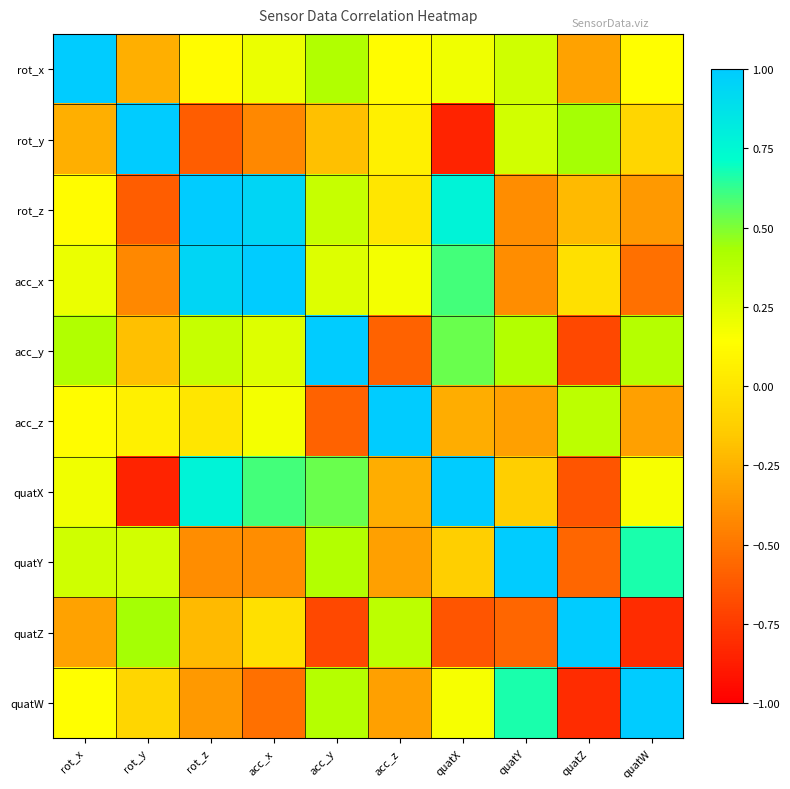

Reading left to right, what are all the values shown in this chart?

rot_x: rot_x=1.0	rot_y=-0.3	rot_z=0.1	acc_x=0.2	acc_y=0.4	acc_z=0.1	quatX=0.2	quatY=0.3	quatZ=-0.3	quatW=0.1
rot_y: rot_x=-0.3	rot_y=1.0	rot_z=-0.6	acc_x=-0.4	acc_y=-0.2	acc_z=0.1	quatX=-0.8	quatY=0.3	quatZ=0.4	quatW=-0.1
rot_z: rot_x=0.1	rot_y=-0.6	rot_z=1.0	acc_x=0.9	acc_y=0.3	acc_z=0.0	quatX=0.8	quatY=-0.4	quatZ=-0.2	quatW=-0.4
acc_x: rot_x=0.2	rot_y=-0.4	rot_z=0.9	acc_x=1.0	acc_y=0.3	acc_z=0.2	quatX=0.6	quatY=-0.4	quatZ=-0.0	quatW=-0.5
acc_y: rot_x=0.4	rot_y=-0.2	rot_z=0.3	acc_x=0.3	acc_y=1.0	acc_z=-0.6	quatX=0.5	quatY=0.4	quatZ=-0.7	quatW=0.4
acc_z: rot_x=0.1	rot_y=0.1	rot_z=0.0	acc_x=0.2	acc_y=-0.6	acc_z=1.0	quatX=-0.3	quatY=-0.3	quatZ=0.4	quatW=-0.3
quatX: rot_x=0.2	rot_y=-0.8	rot_z=0.8	acc_x=0.6	acc_y=0.5	acc_z=-0.3	quatX=1.0	quatY=-0.1	quatZ=-0.6	quatW=0.2
quatY: rot_x=0.3	rot_y=0.3	rot_z=-0.4	acc_x=-0.4	acc_y=0.4	acc_z=-0.3	quatX=-0.1	quatY=1.0	quatZ=-0.6	quatW=0.7
quatZ: rot_x=-0.3	rot_y=0.4	rot_z=-0.2	acc_x=-0.0	acc_y=-0.7	acc_z=0.4	quatX=-0.6	quatY=-0.6	quatZ=1.0	quatW=-0.8
quatW: rot_x=0.1	rot_y=-0.1	rot_z=-0.4	acc_x=-0.5	acc_y=0.4	acc_z=-0.3	quatX=0.2	quatY=0.7	quatZ=-0.8	quatW=1.0